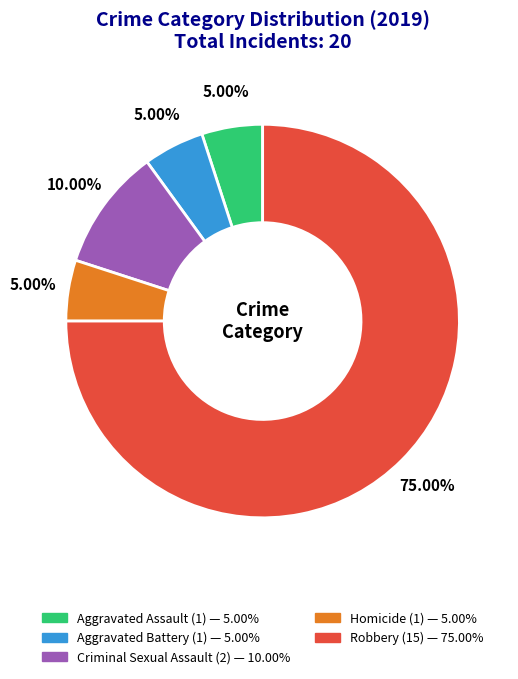

What is the largest slice in the pie chart?

Robbery